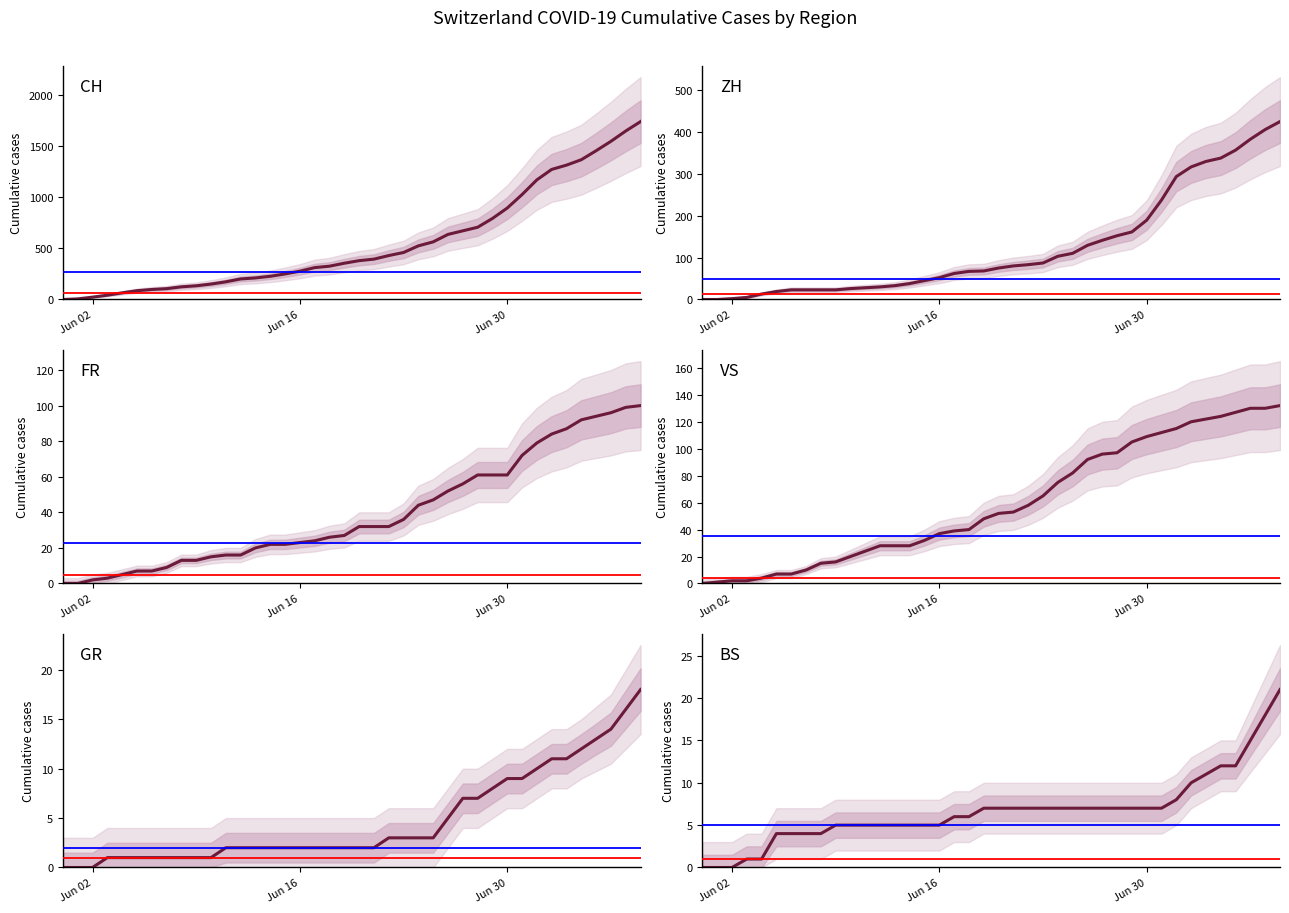

What is the difference between the maximum and minimum values in the BS series?

21